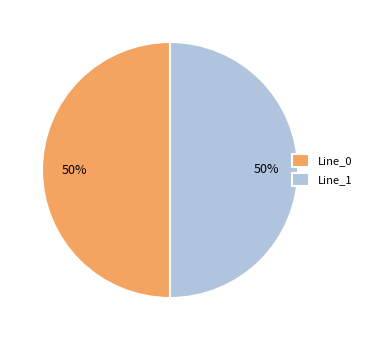

How many segments does this pie chart have?

2